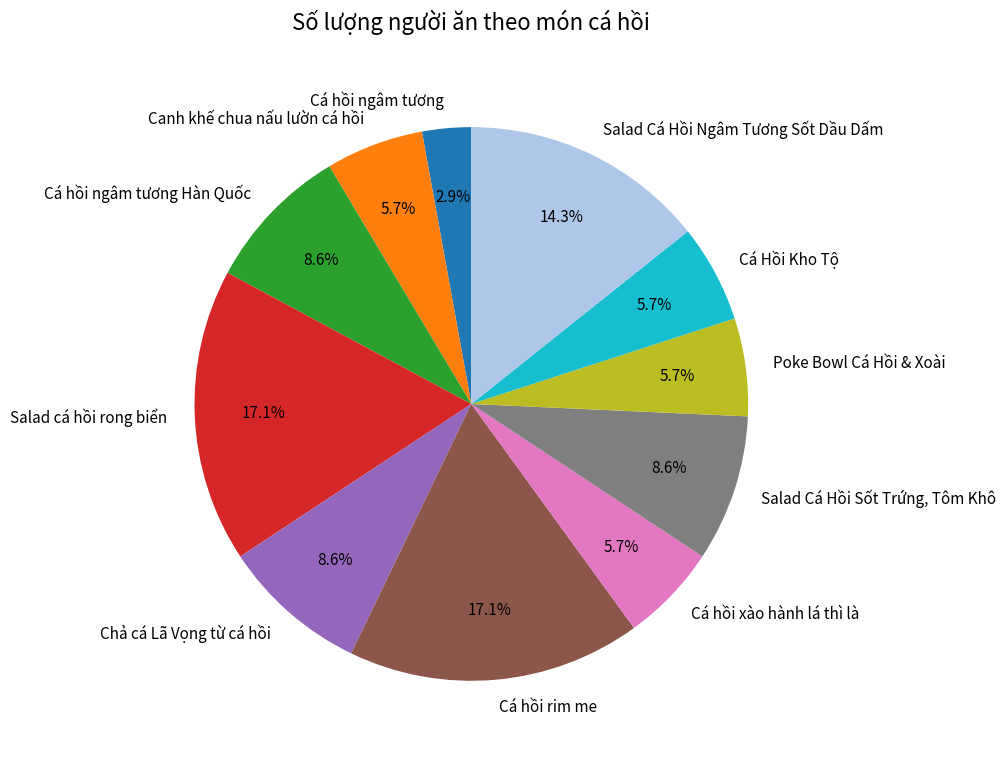

Does any single category account for the majority?

No